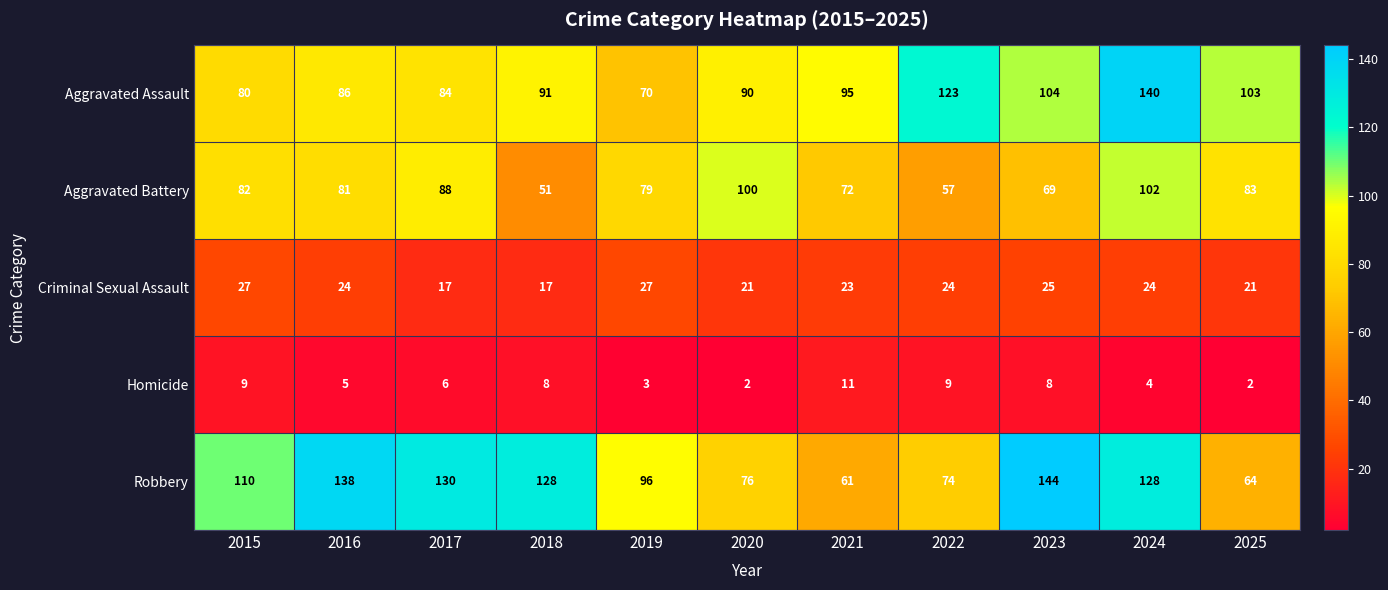

The Robbery series shows 128 at 2024. True or false?

True